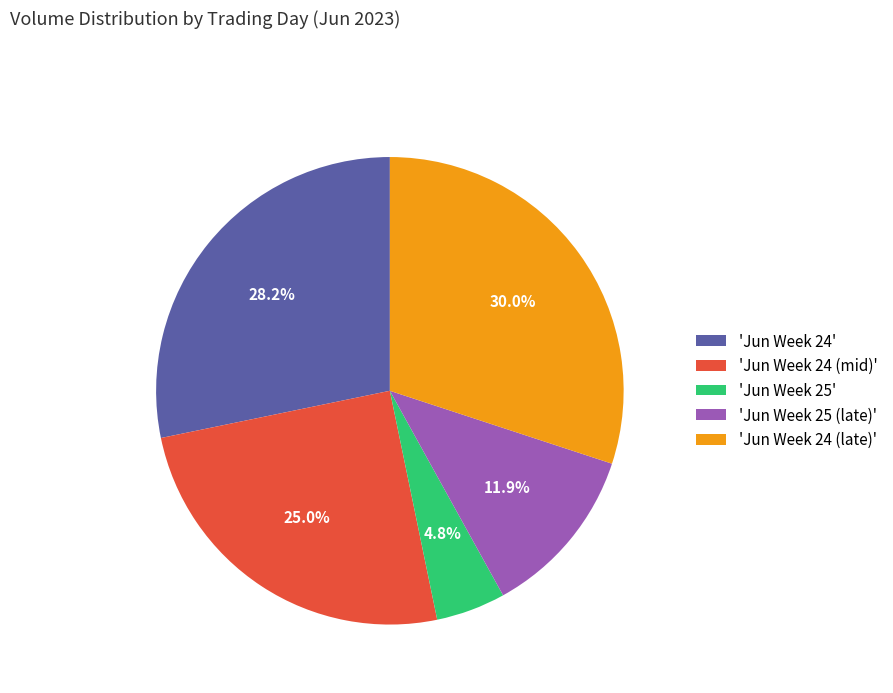

Does any single category account for the majority?

No